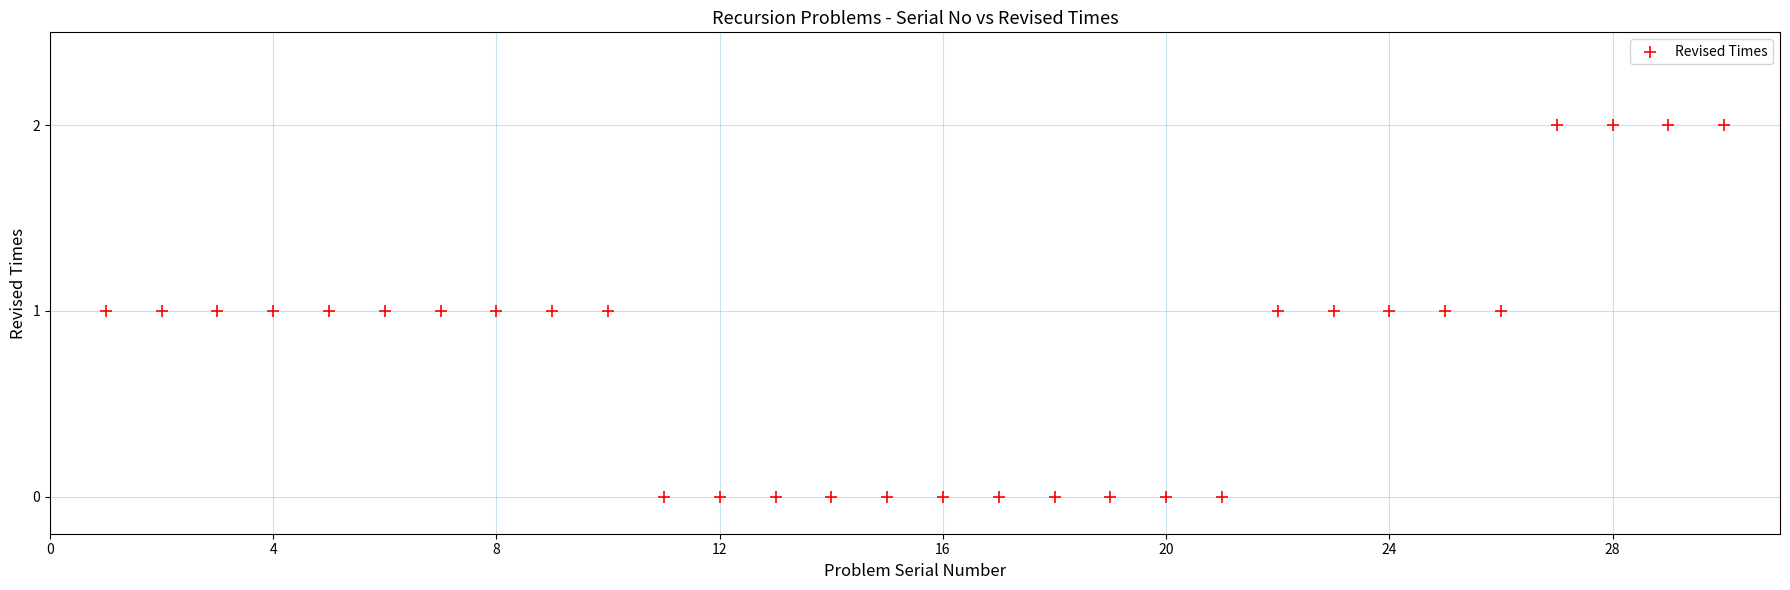

What is the range of X values (max minus min)?

29